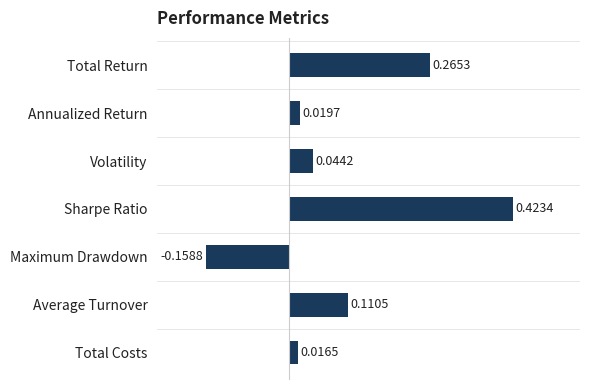

At which label is the value closest to 0?

Total Costs